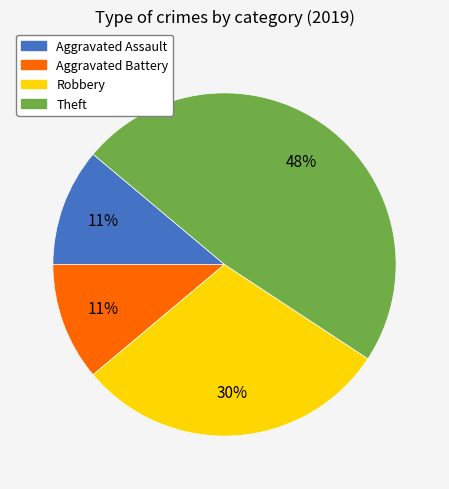

Count the number of slices in the pie.

4